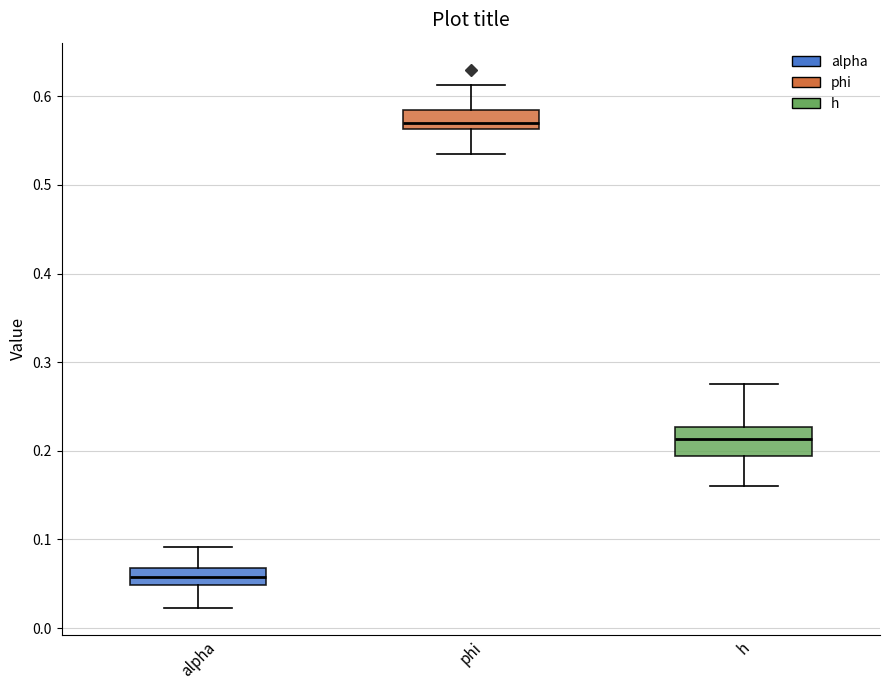

Which box has the lowest median line?

alpha